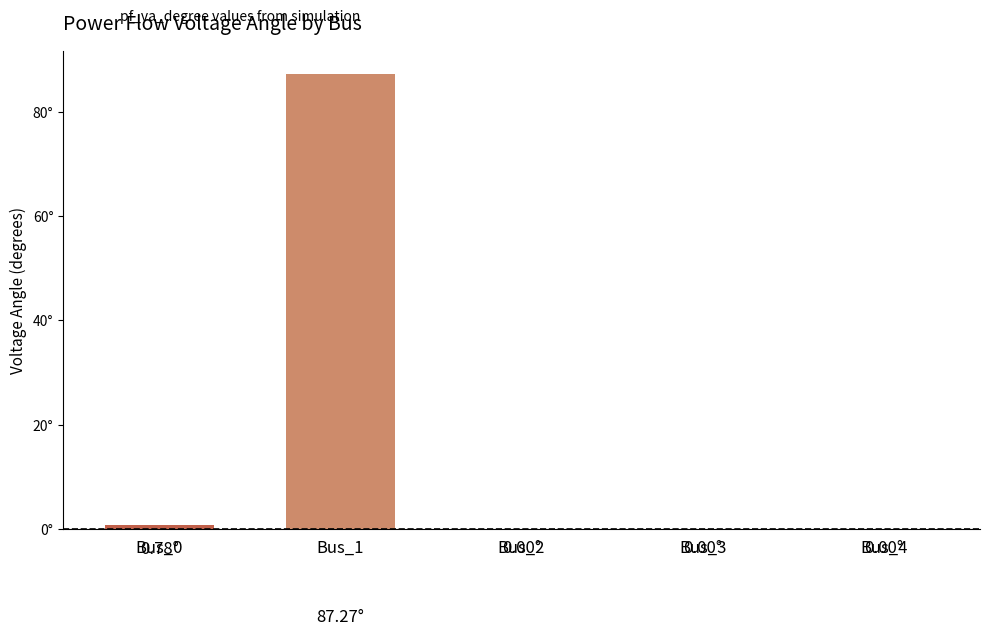

The value at Bus_1 is 116.4. True or false?

False